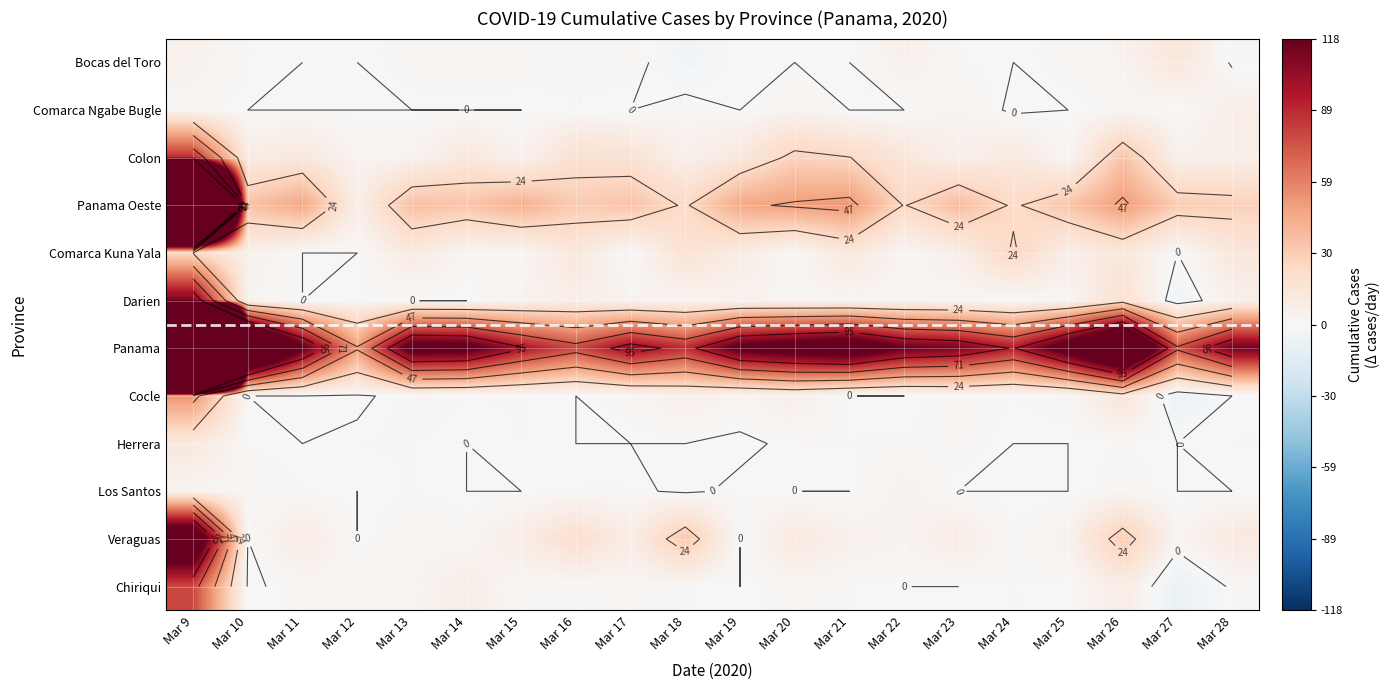

Which label corresponds to the smallest value in the chart?

Mar 27